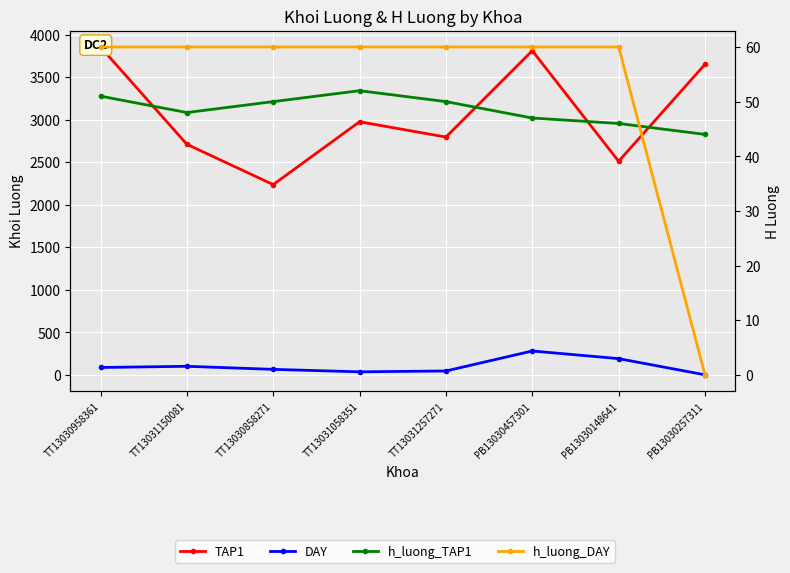

What is the label of the 8th point from the left?

PB13030257311